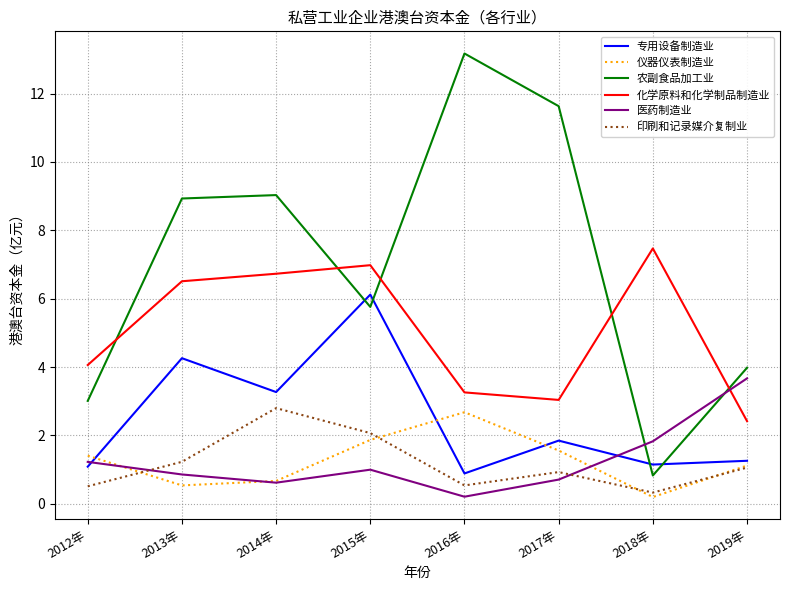

Which label corresponds to the largest value in the chart?

2016年